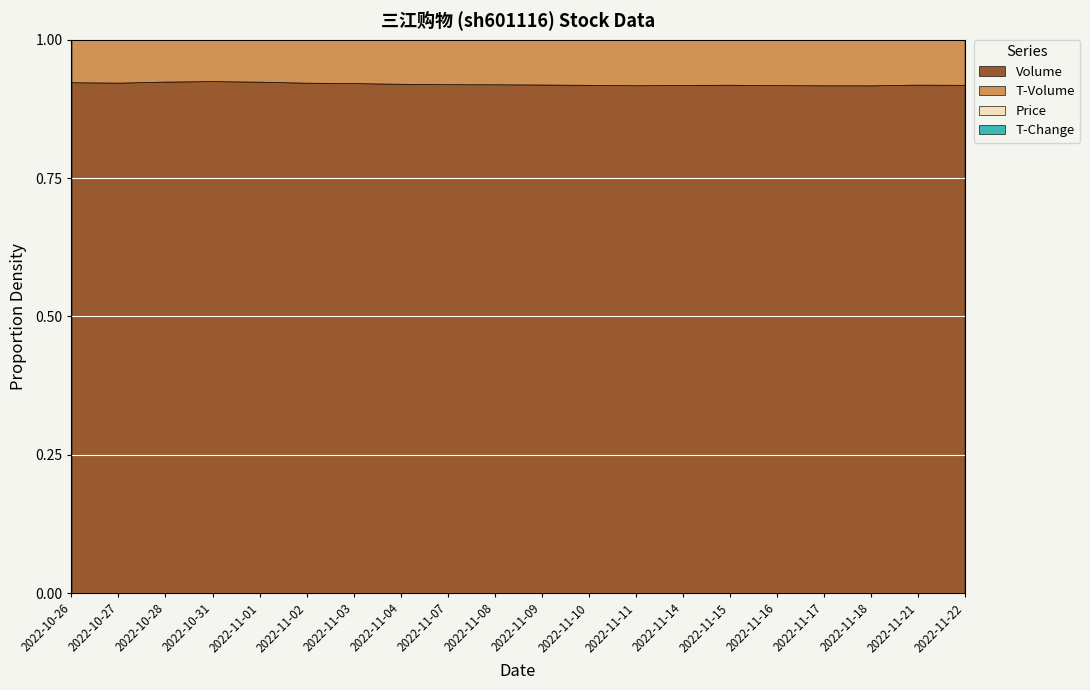

What position from the right is 2022-11-17?

4